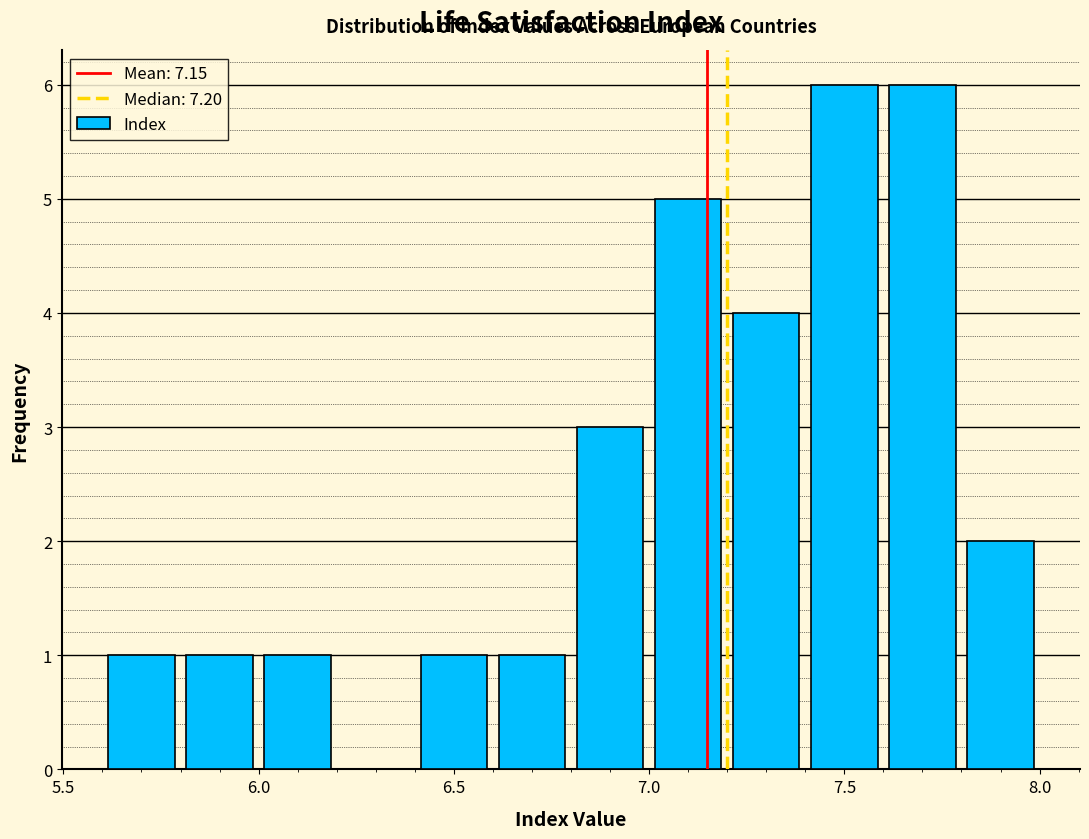

Reading left to right, transcribe this chart: for each bar, give the range it covers on the x-axis and its height. The values are not printed on the chart, so give them approximately, as read against the axis.

5.6 to 5.8: 1
5.8 to 6.0: 1
6.0 to 6.2: 1
6.2 to 6.4: 0
6.4 to 6.6: 1
6.6 to 6.8: 1
6.8 to 7.0: 3
7.0 to 7.2: 5
7.2 to 7.4: 4
7.4 to 7.6: 6
7.6 to 7.8: 6
7.8 to 8.0: 2